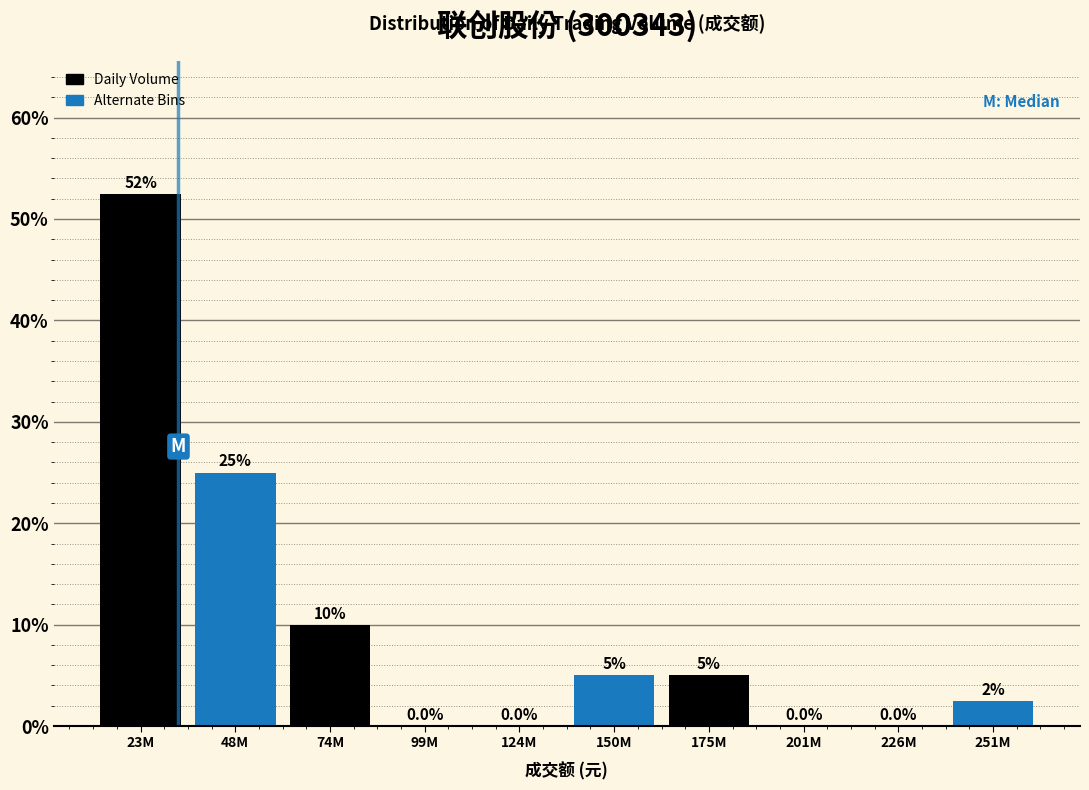

Reading left to right, what are all the values shown in this chart?

23M=52.5	48M=25.0	74M=10.0	99M=0.0	124M=0.0	150M=5.0	175M=5.0	201M=0.0	226M=0.0	251M=2.5